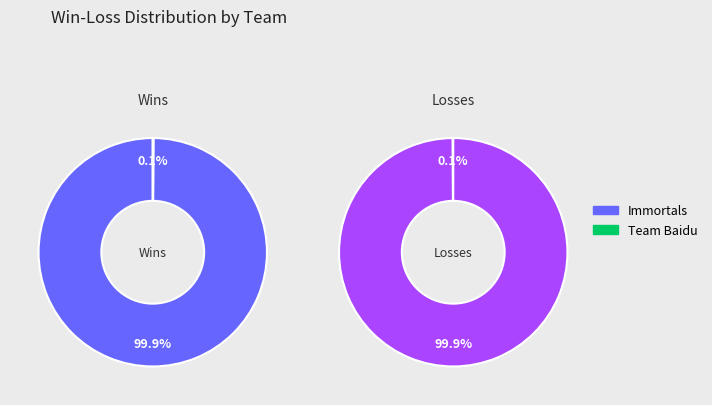

How many segments does this pie chart have?

2